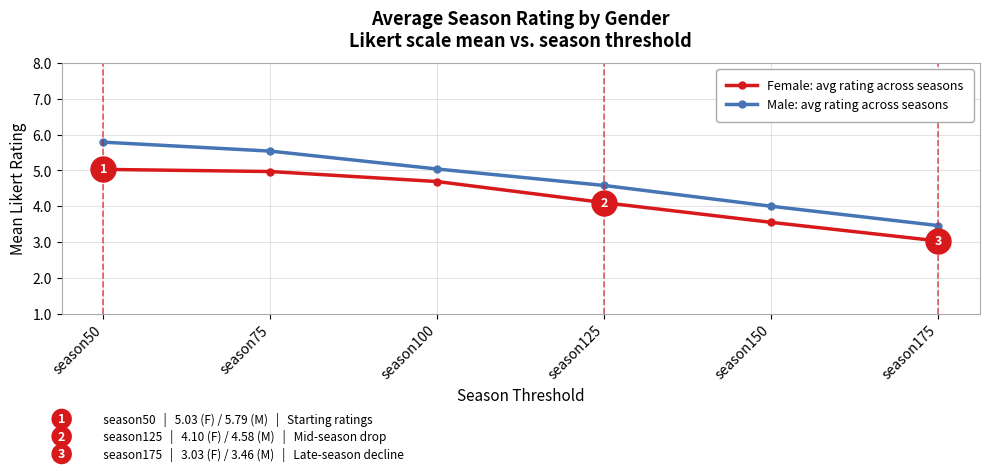

What are all the series names shown in the legend?

Female: avg rating across seasons, Male: avg rating across seasons